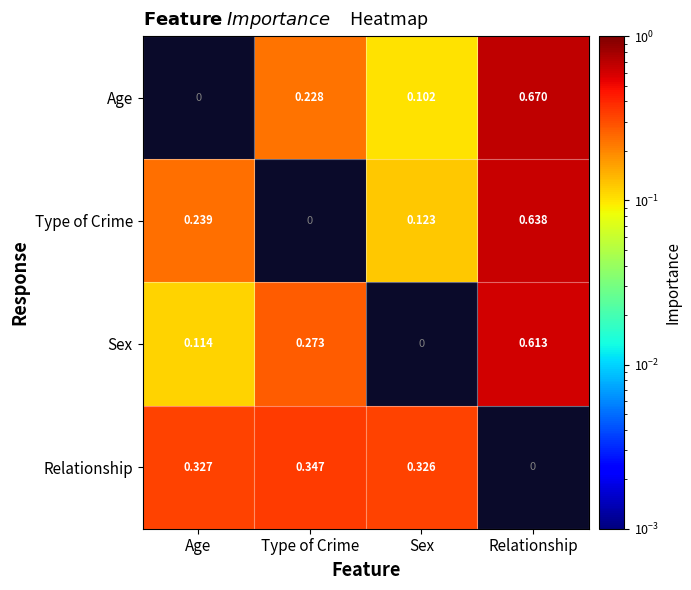

At how many categories does at least one series exceed 0?

4